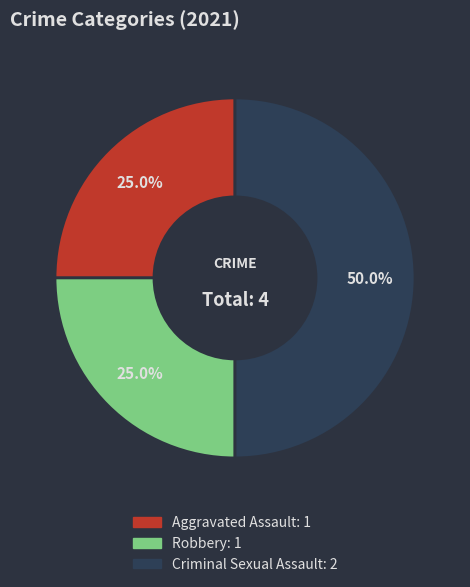

To the nearest percent, what is the average slice percentage?

33%